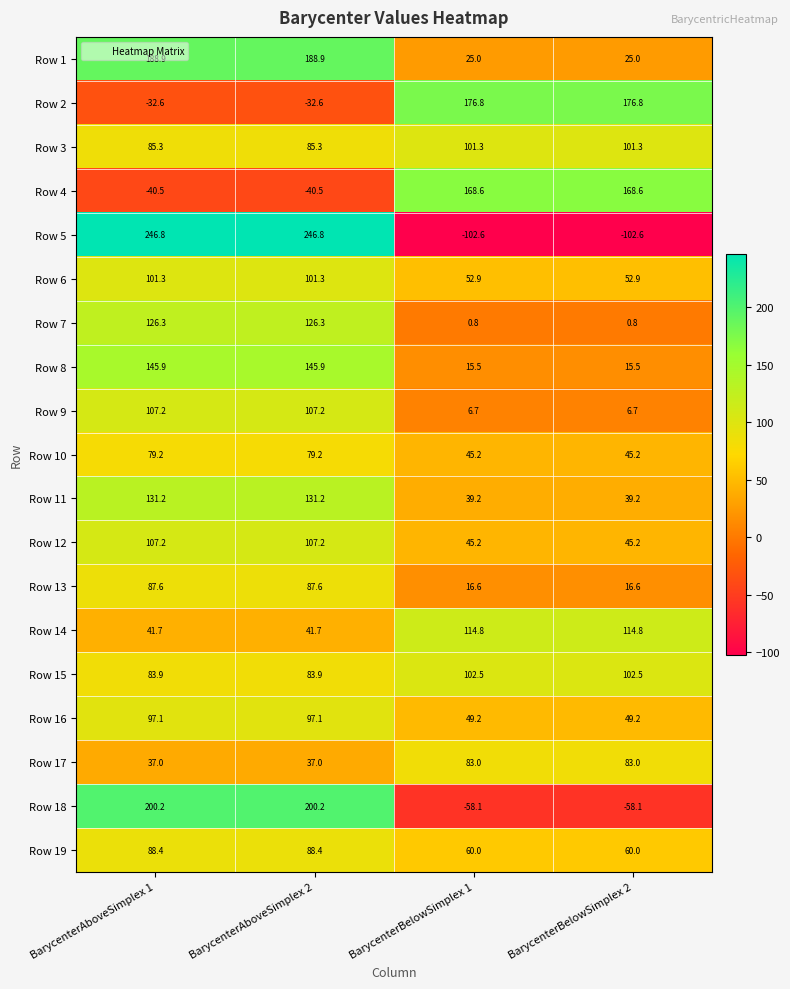

What is the highest value of the Row 15 series?

102.5